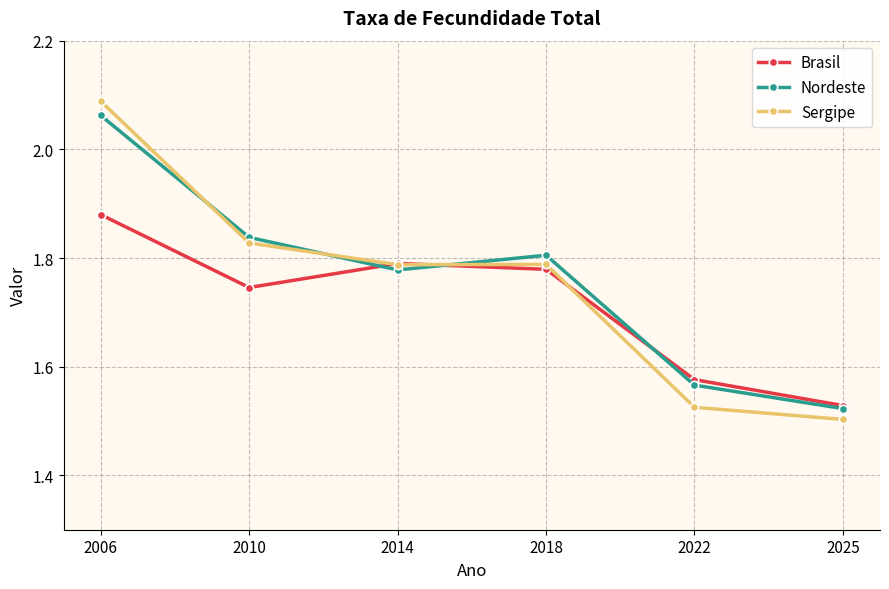

How many intersections are there between Sergipe and Nordeste?

3